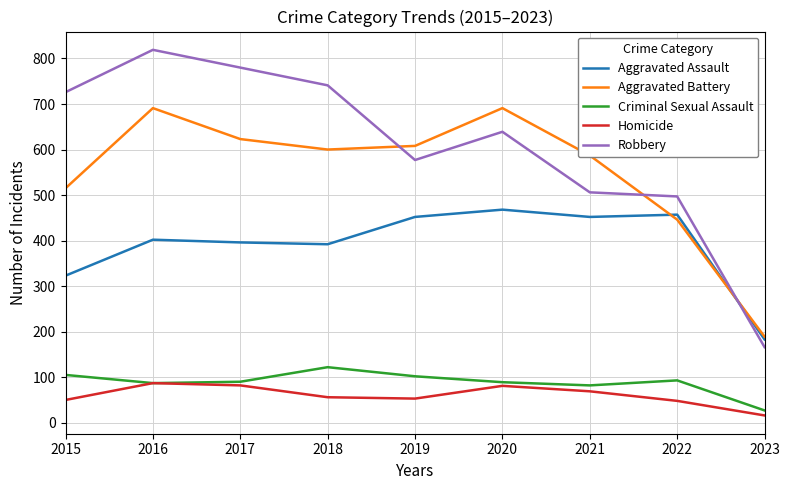

What is the approximate value of Robbery at 2023, to the nearest 10?

170